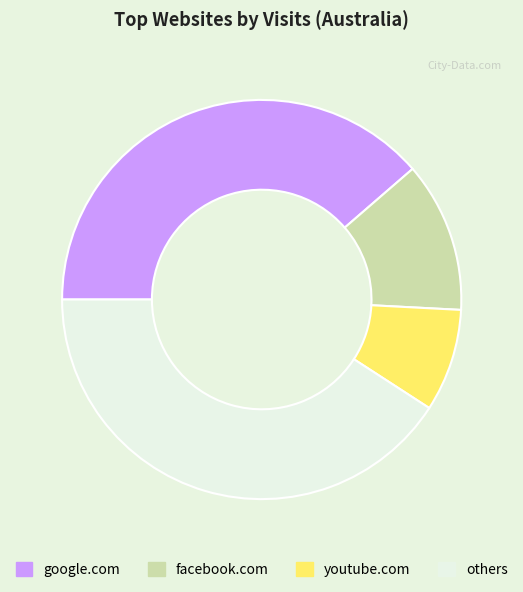

What is the largest slice in the pie chart?

others